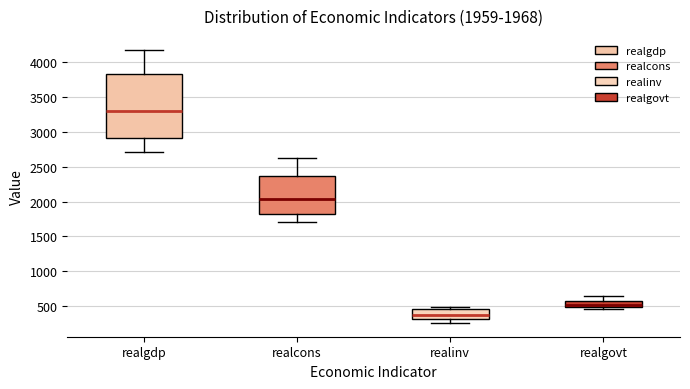

Which box's median line is the highest?

realgdp